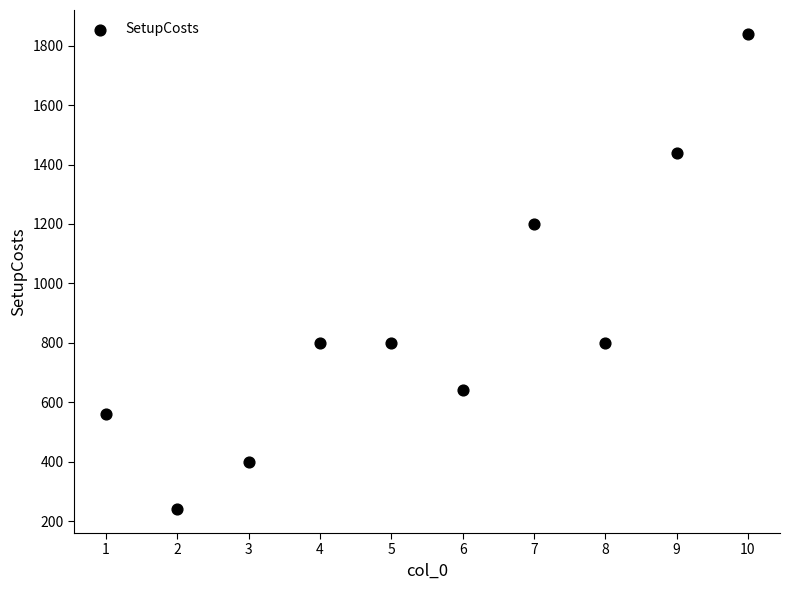

What Y value in the scatter plot is closest to 1040?

1200